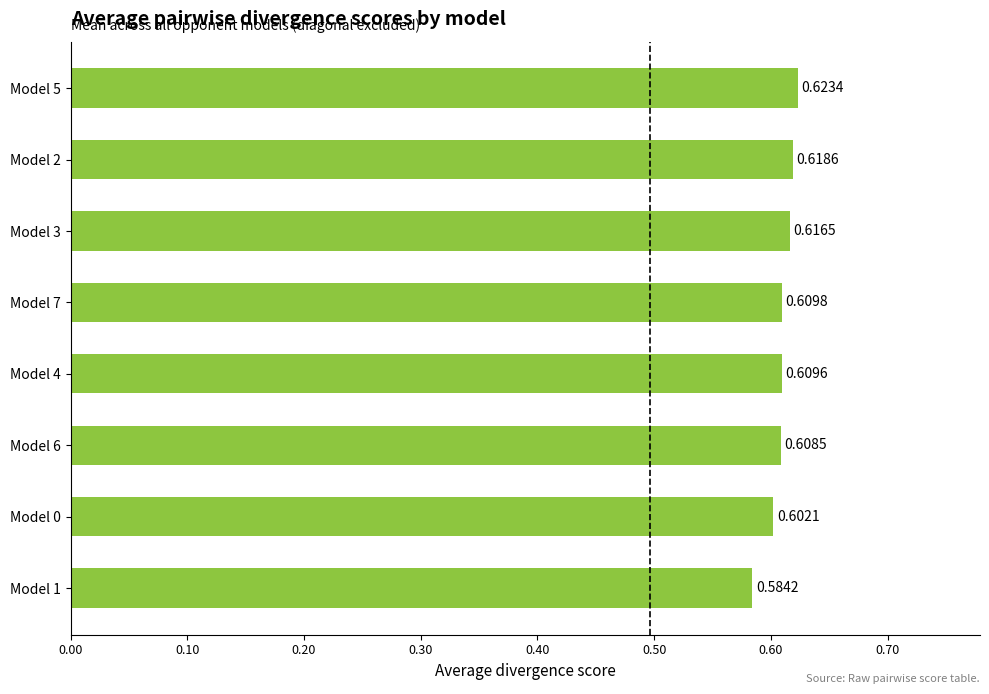

What is the sum of the values at Model 4 and Model 3?

1.2